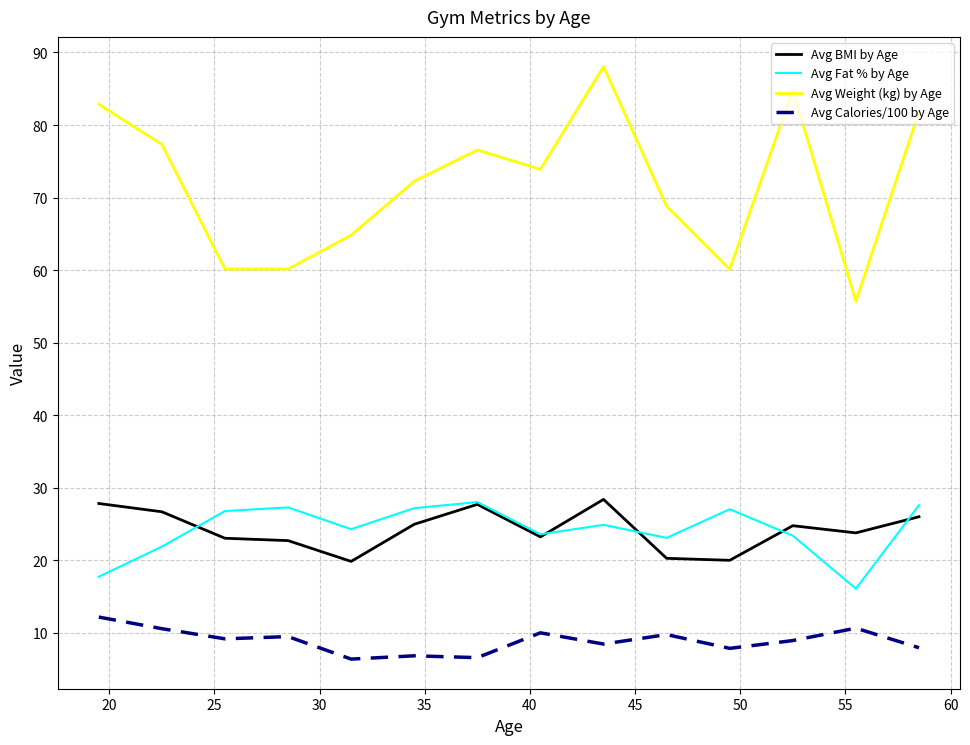

True or false: Avg Fat % by Age and Avg Calories/100 by Age cross at least once.

False